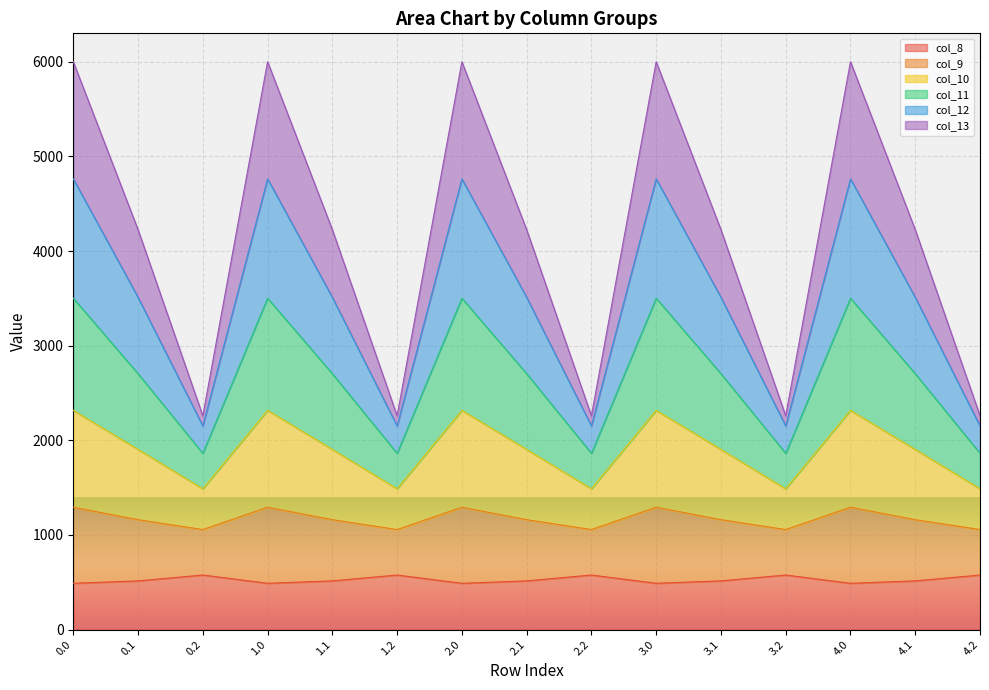

How many interior local peaks does the col_8 series have?

4